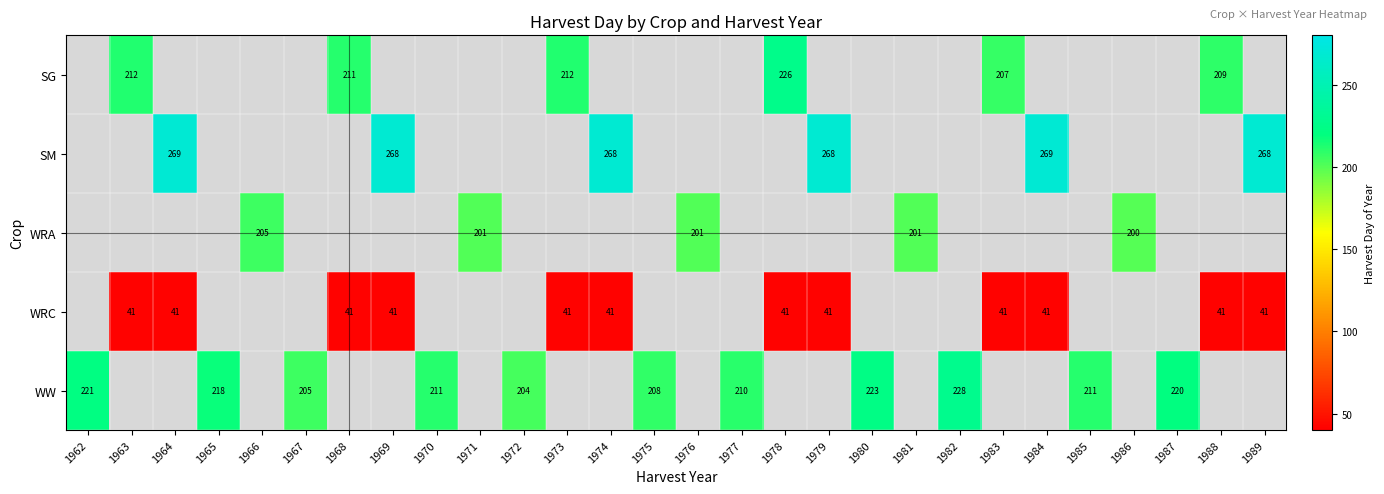

True or false: WRC has a value of 41 at 1983.

True